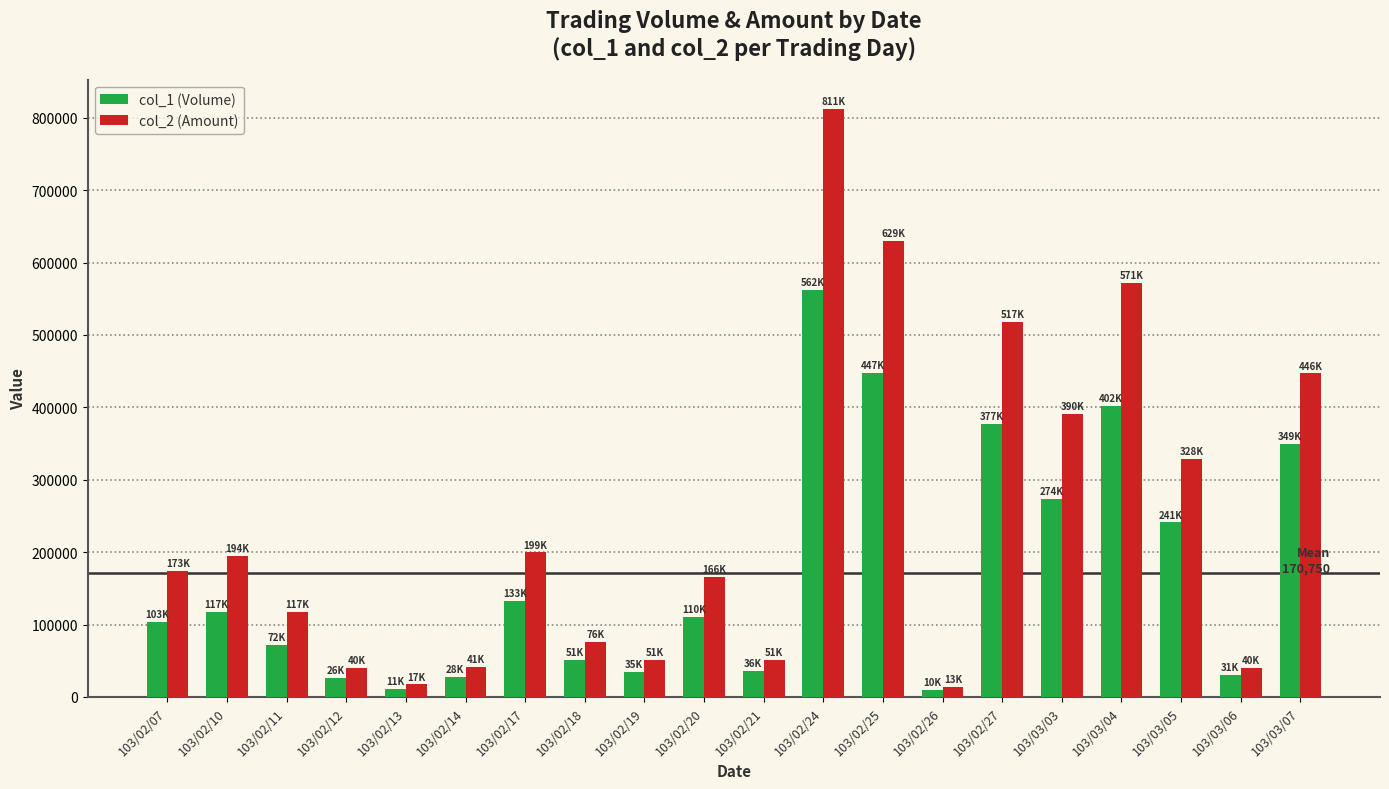

What value does the col_1 (Volume) series have at 103/02/25, to the nearest 100?

447000